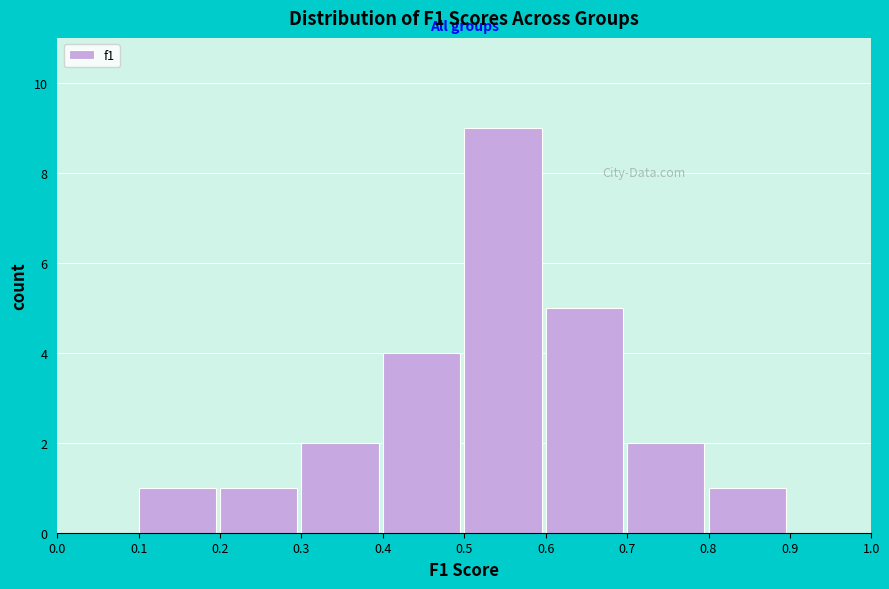

Which range on the x-axis has the tallest bar?

0.5 to 0.6